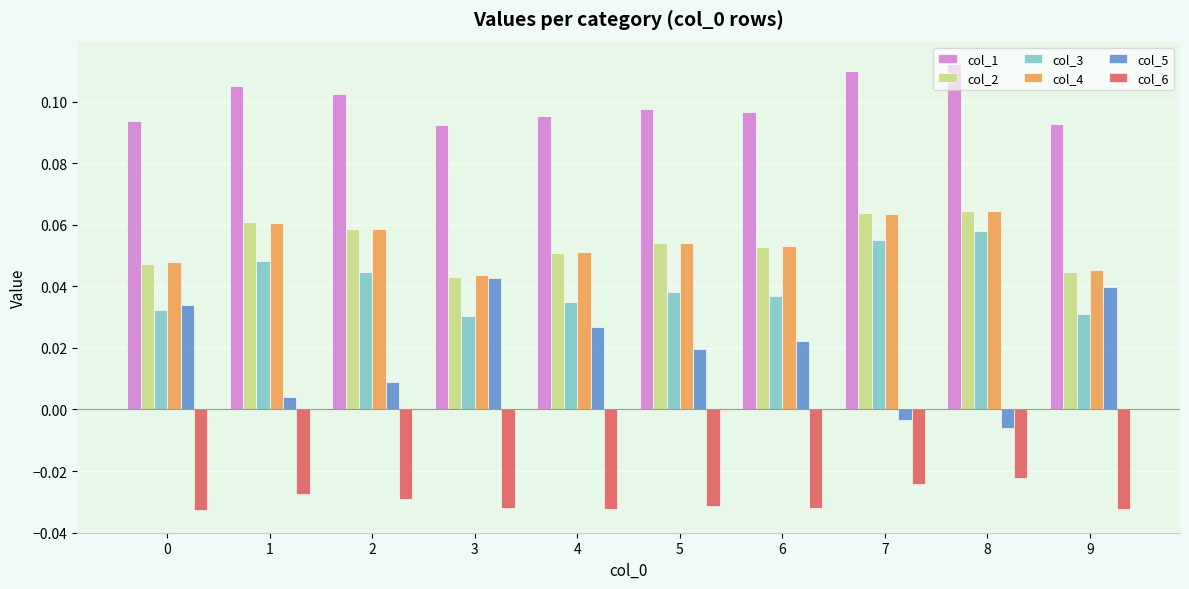

Is the value of col_3 at 4 greater than the value of col_2 at 6?

No